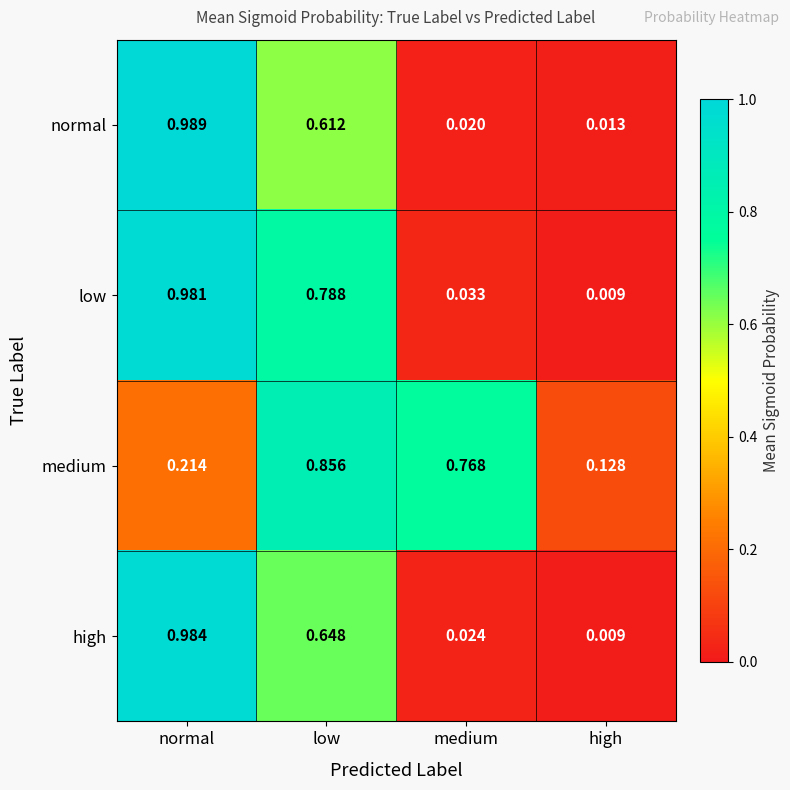

Which label corresponds to the largest value in the chart?

normal